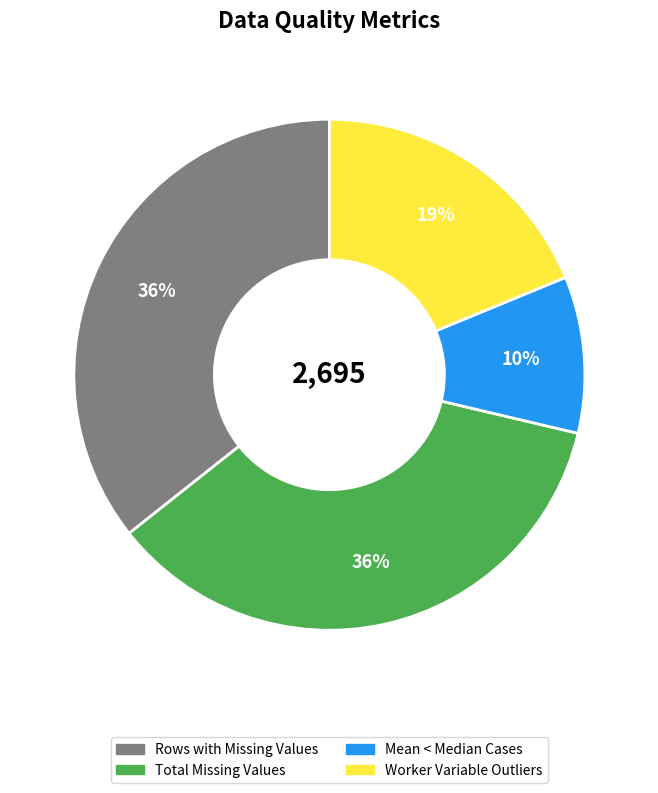

To the nearest percent, what is the difference between the largest and smallest slice percentages?

26%